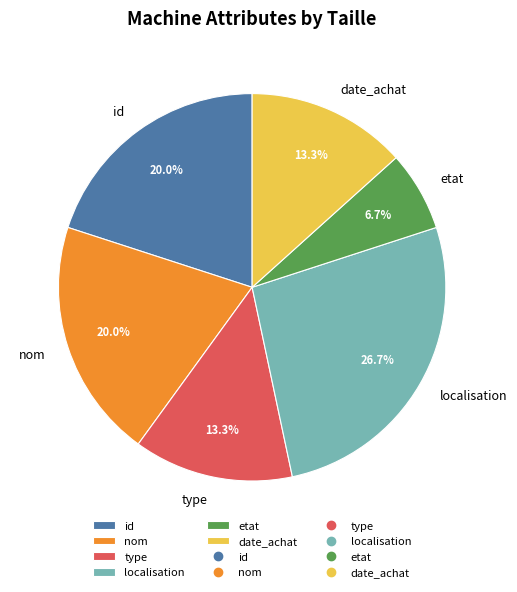

The type slice represents 13% of the pie. True or false?

True